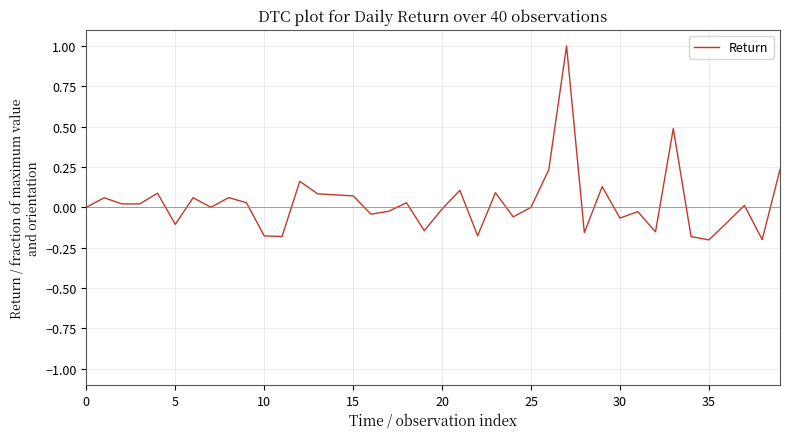

What is the maximum value shown in the chart?

1.0